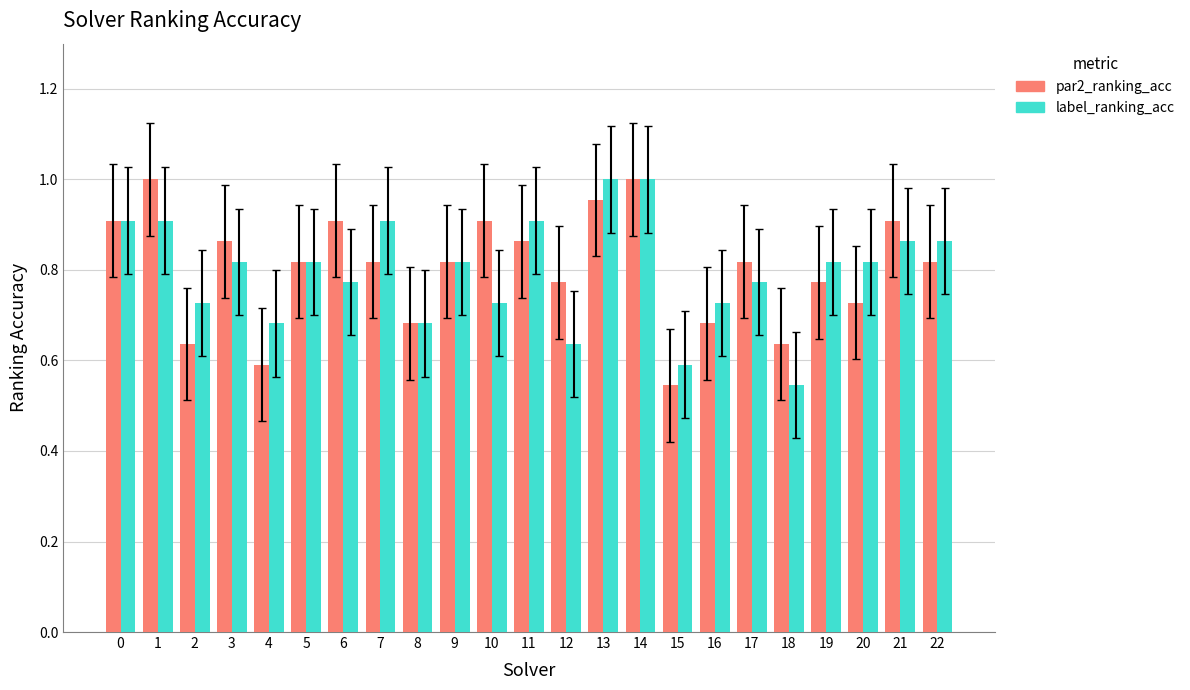

How many distinct data groups are displayed?

2